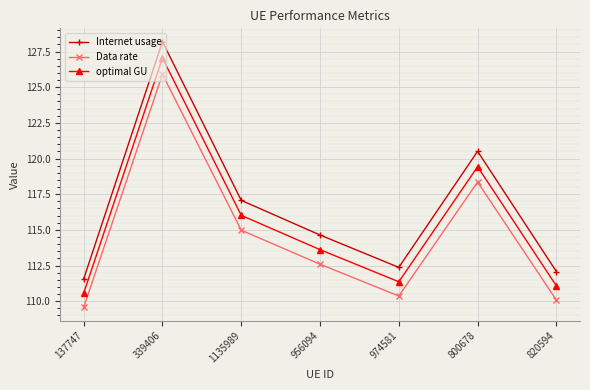

What is the label of the 6th point from the right?

339406